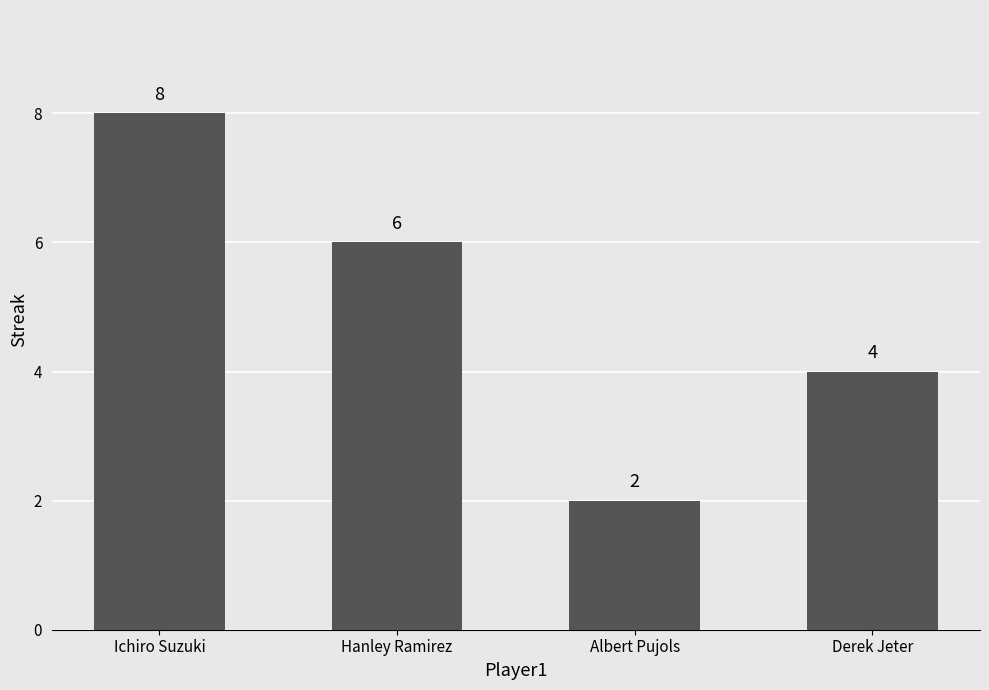

True or false: the data shows 1 at Albert Pujols.

False